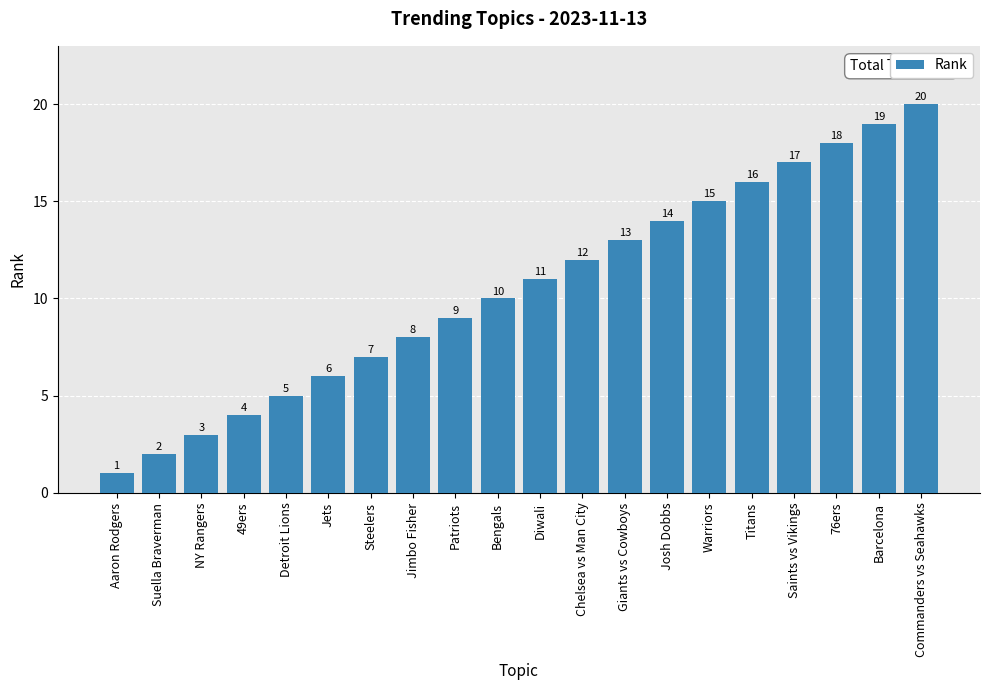

At which label is the value closest to 10?

Bengals